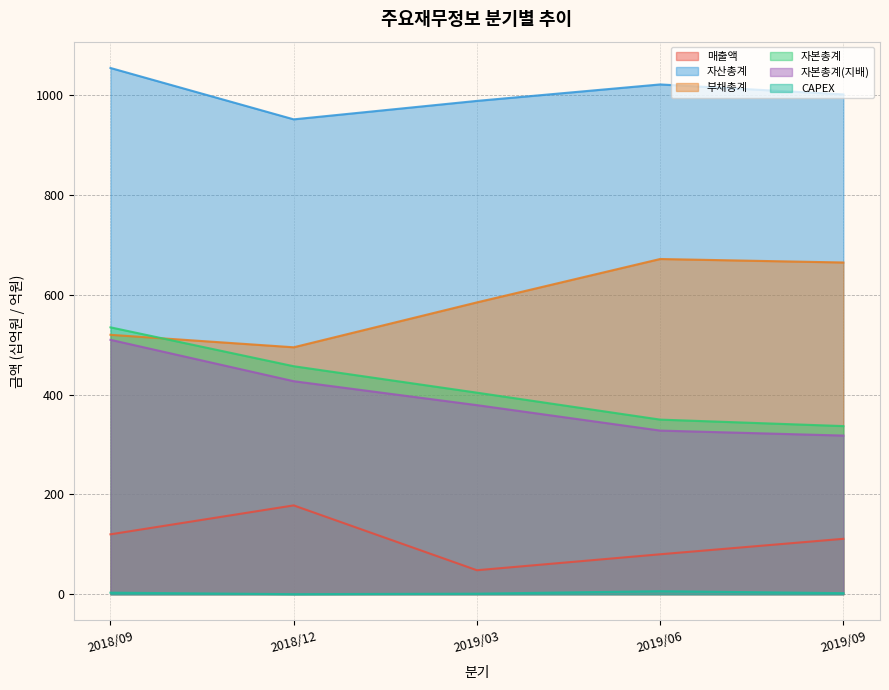

Rank the series at 2019/06 from lowest to highest value.

CAPEX, 매출액, 자본총계(지배), 자본총계, 부채총계, 자산총계